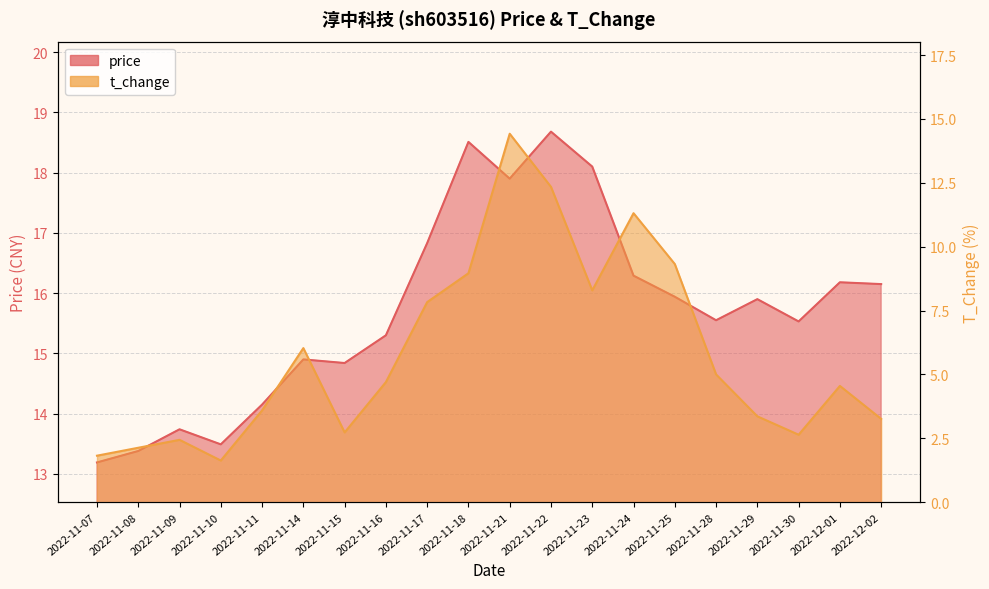

What is the spread (max minus min) of values at 2022-11-21?

3.5